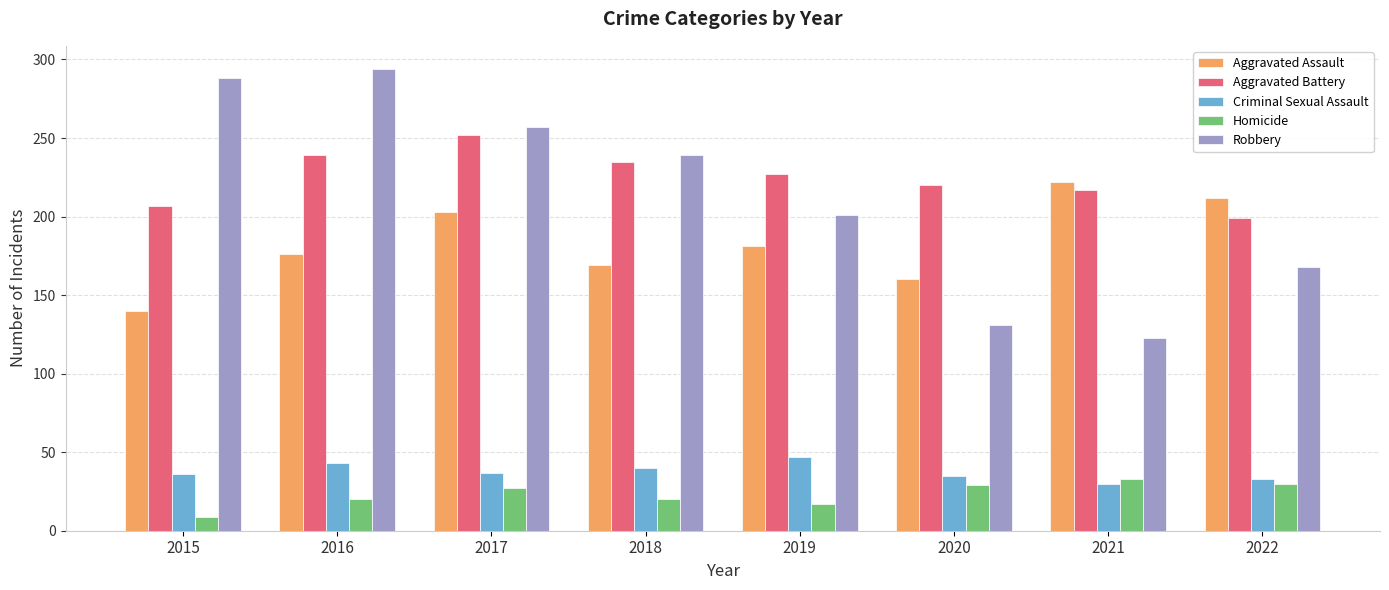

How many distinct data groups are displayed?

5